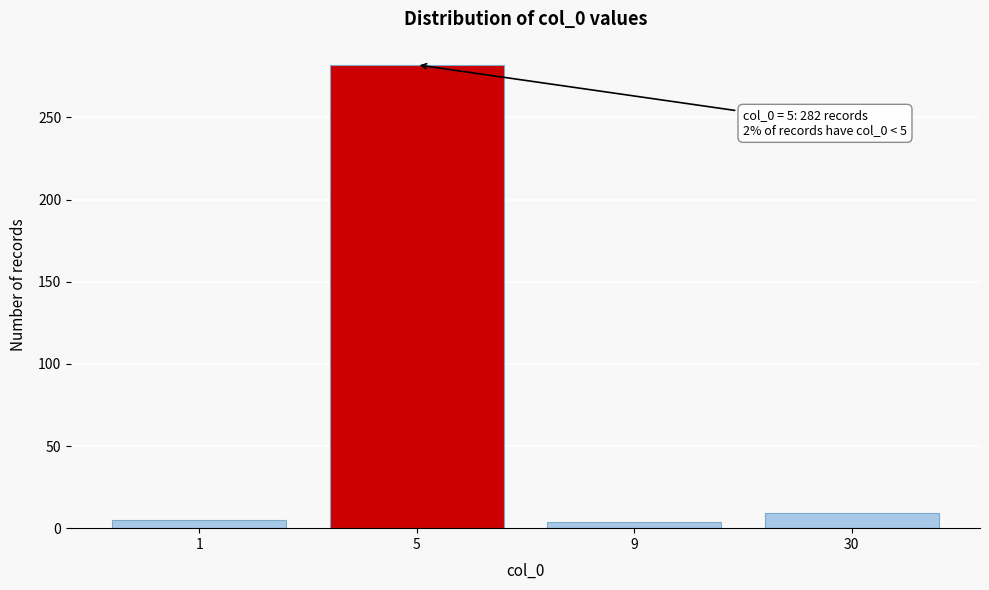

True or false: the data shows 4 at 9.

True